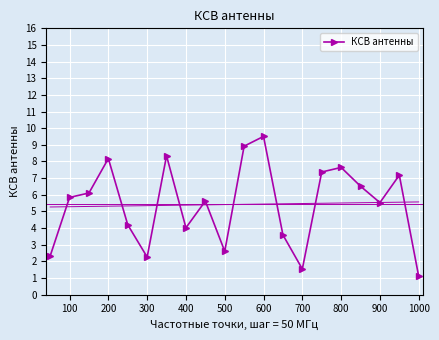

What is the average value?

5.4